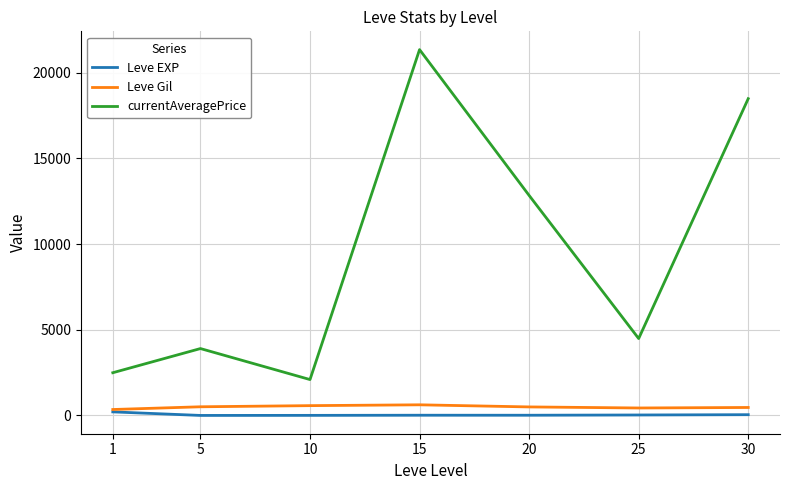

Where is the first local maximum for currentAveragePrice?

5